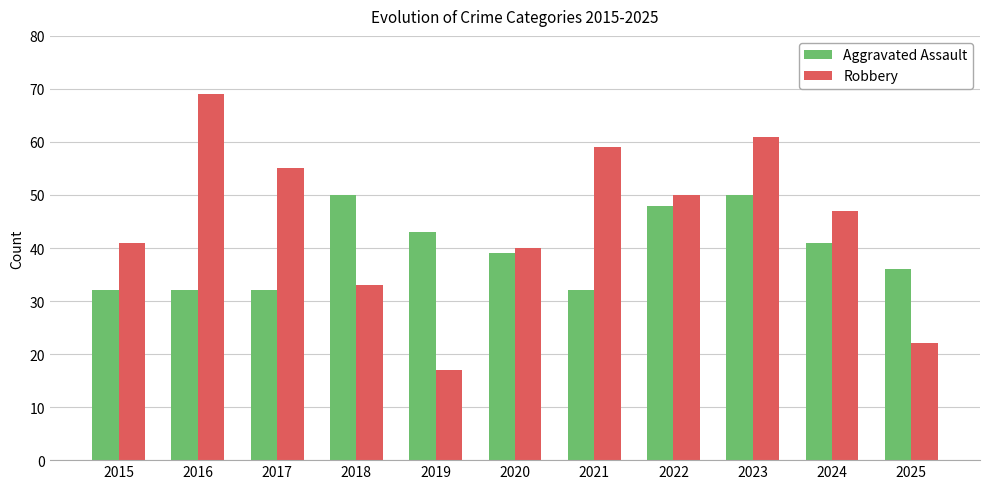

What is the minimum value for Aggravated Assault?

32